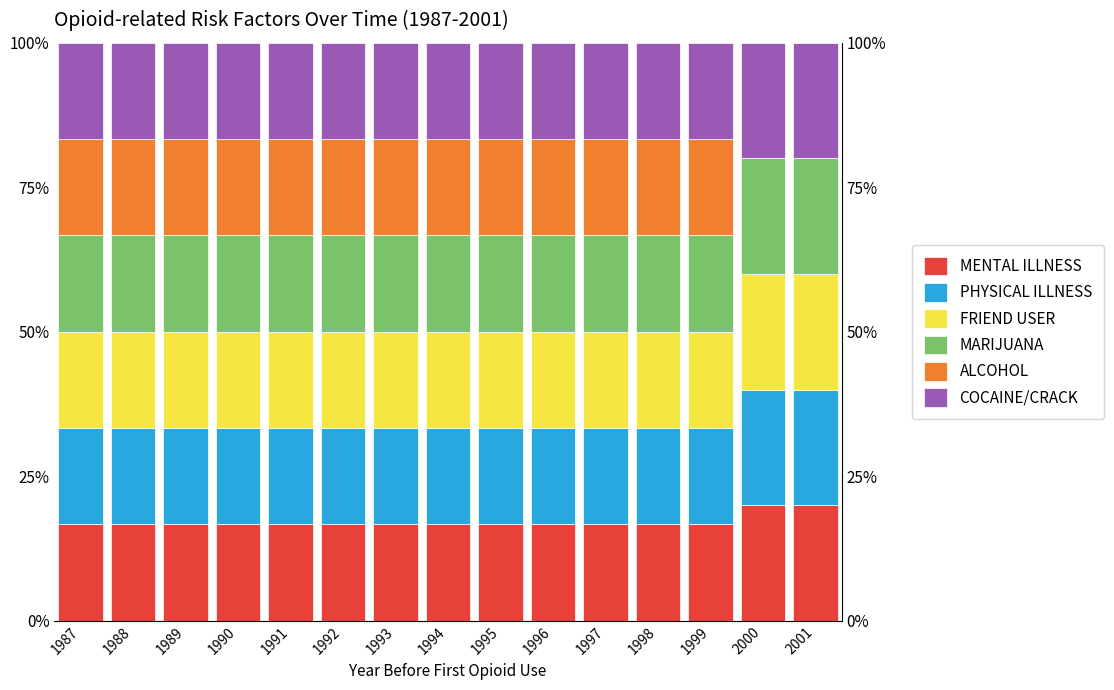

Rank the series at 2000 from lowest to highest value.

ALCOHOL, MENTAL ILLNESS, PHYSICAL ILLNESS, FRIEND USER, COCAINE/CRACK, MARIJUANA